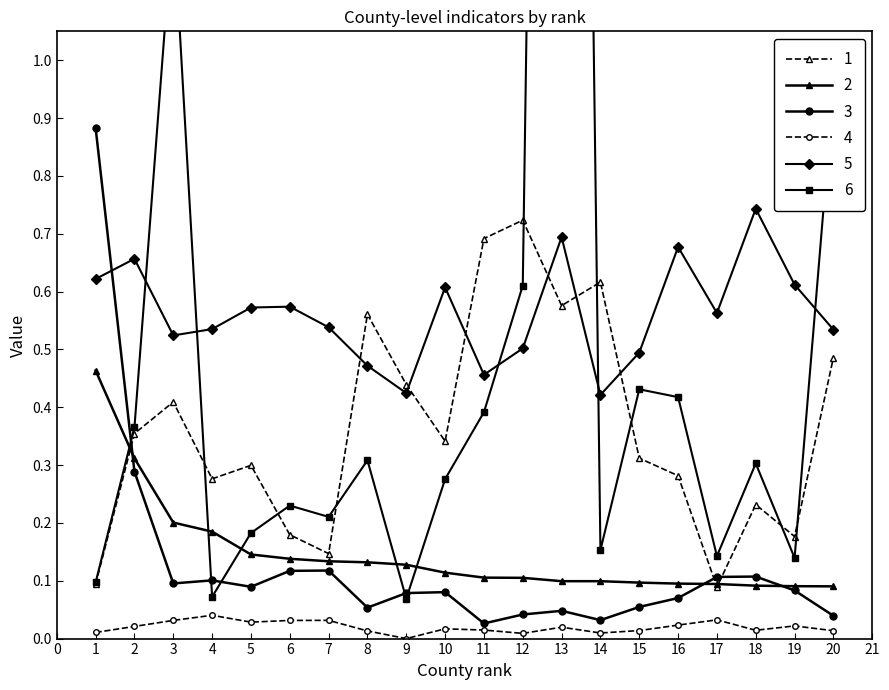

True or false: score and ten_mg_percentage cross at least once.

False